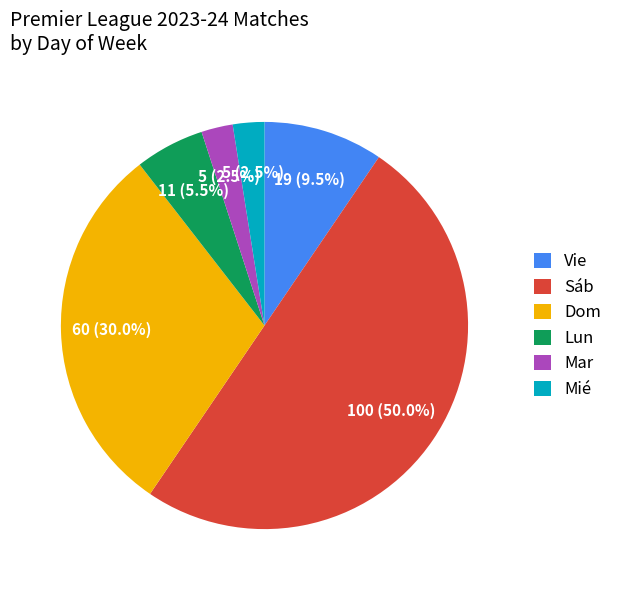

Count the number of slices in the pie.

6